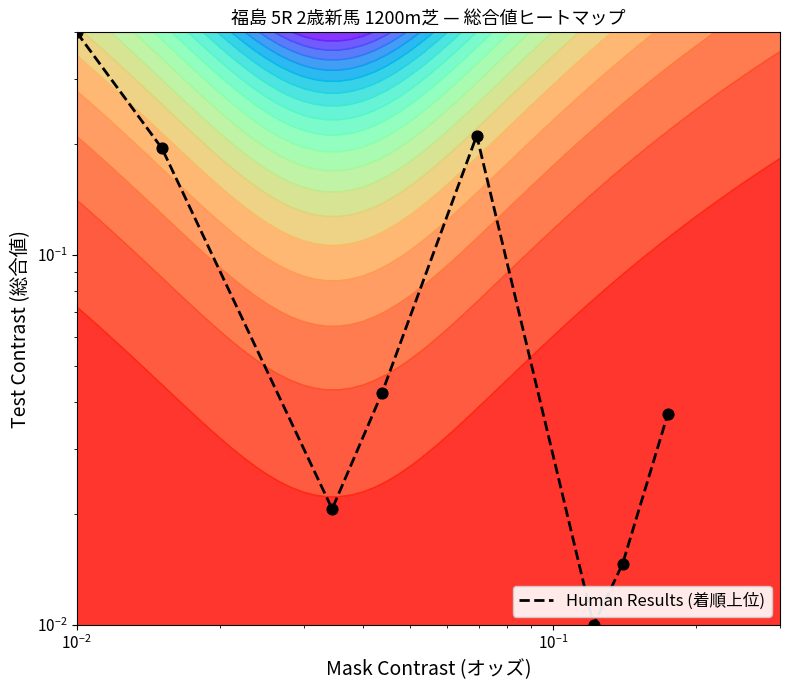

What is the maximum value shown in the chart?

0.4